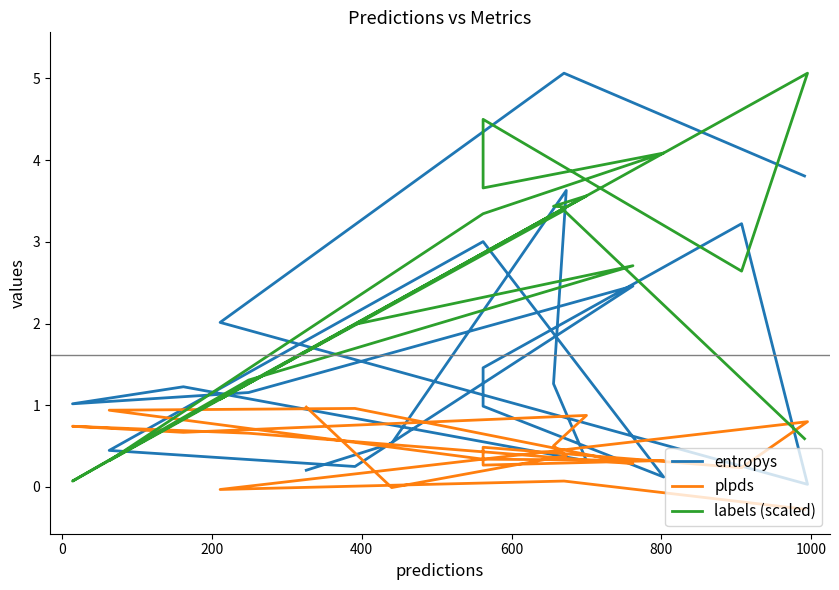

How many categories are shown in the chart?

20